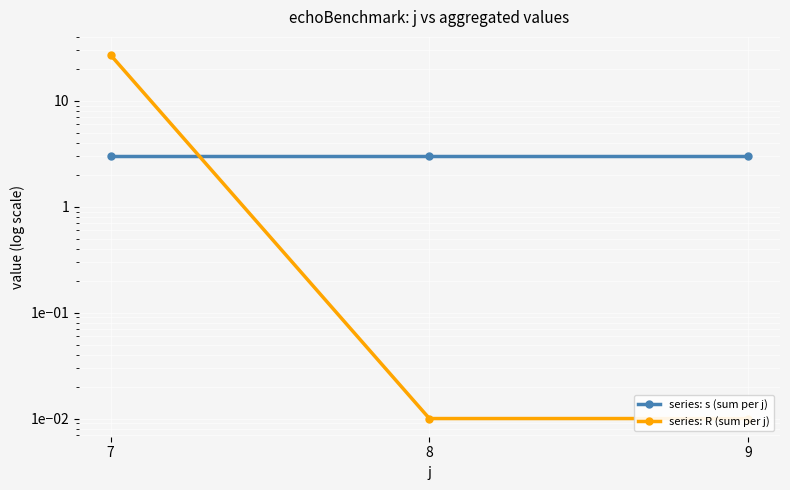

The value of series: s (sum per j) at 7 is 0.9. True or false?

False